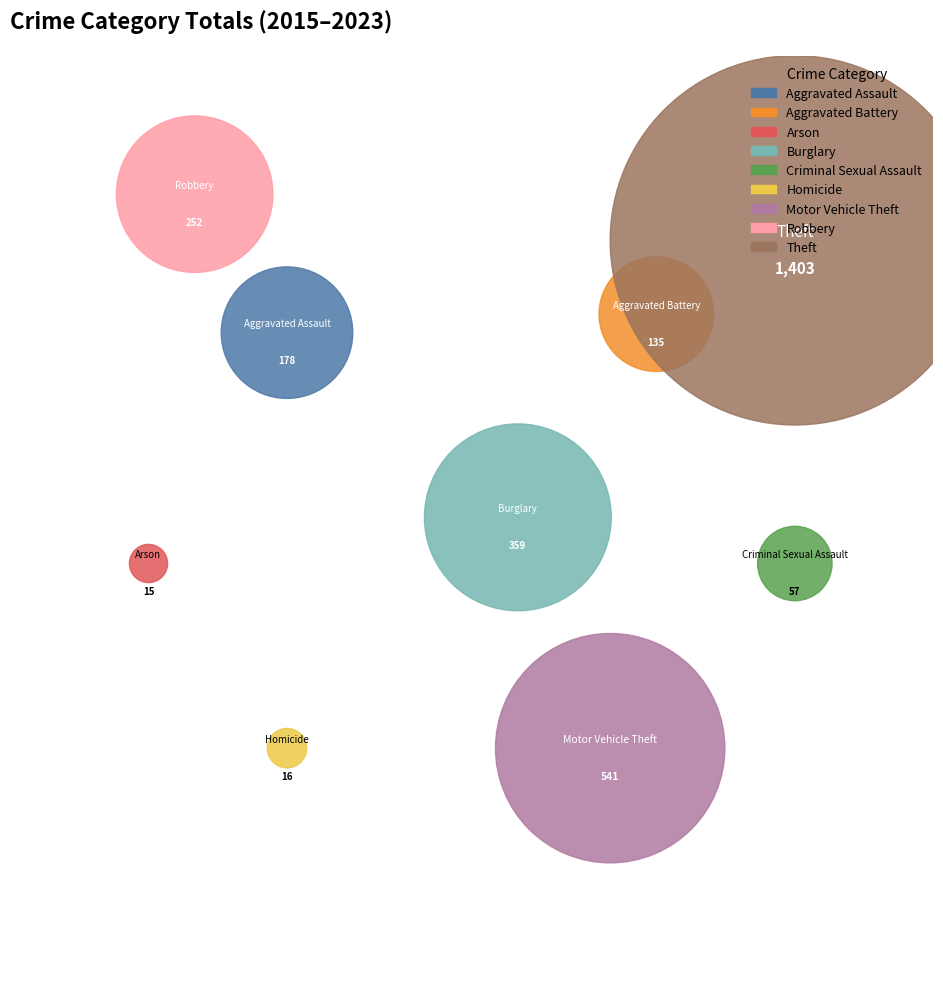

Rank the categories by value from highest to lowest.

Theft, Motor Vehicle Theft, Burglary, Robbery, Aggravated Assault, Aggravated Battery, Criminal Sexual Assault, Homicide, Arson